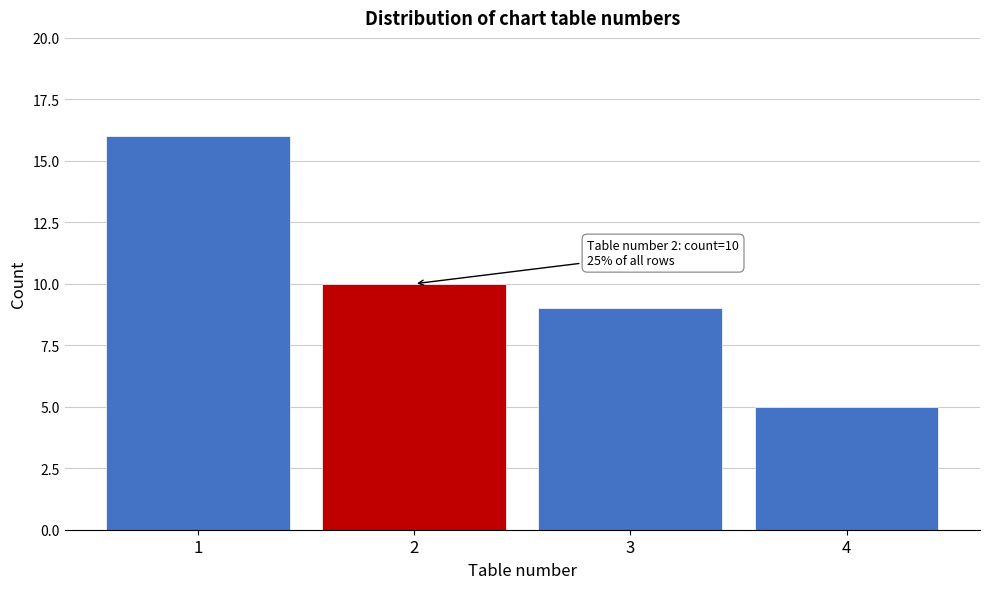

Reading left to right, list all the values displayed in this chart.

16	10	9	5